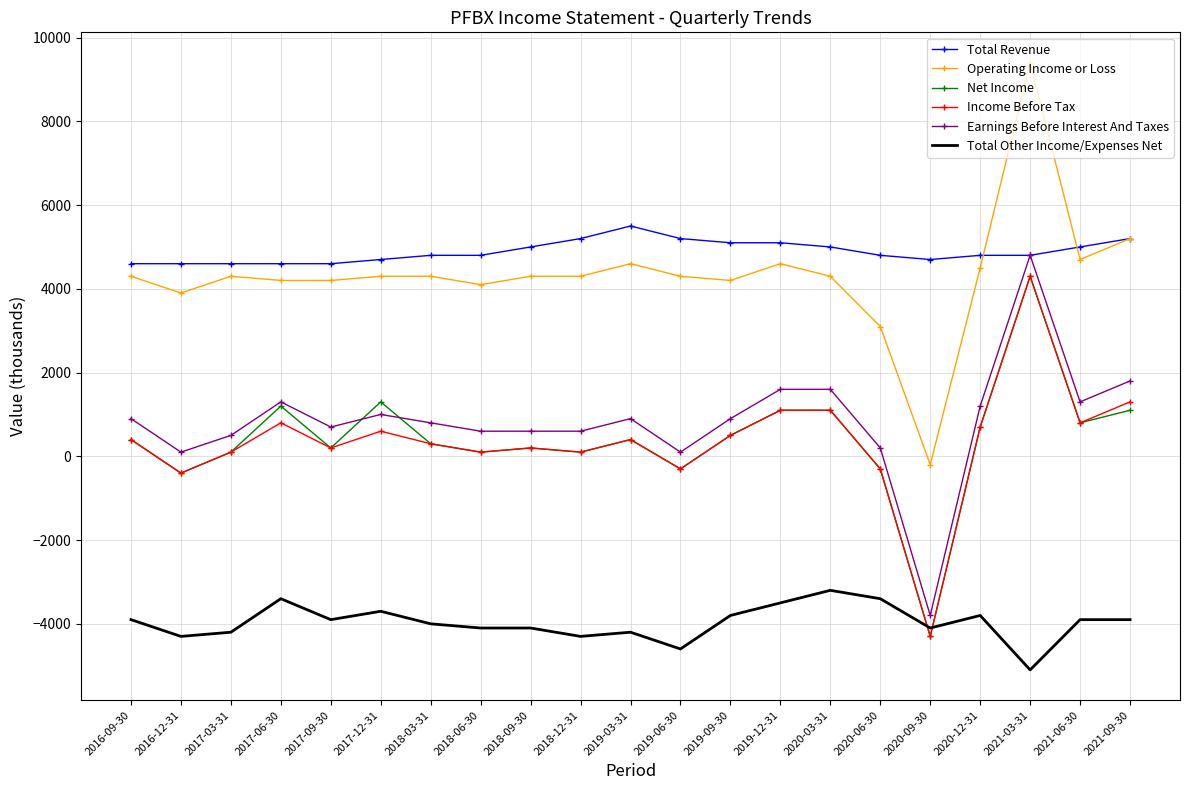

What is the difference between the maximum and minimum values in the Net Income series?

8600